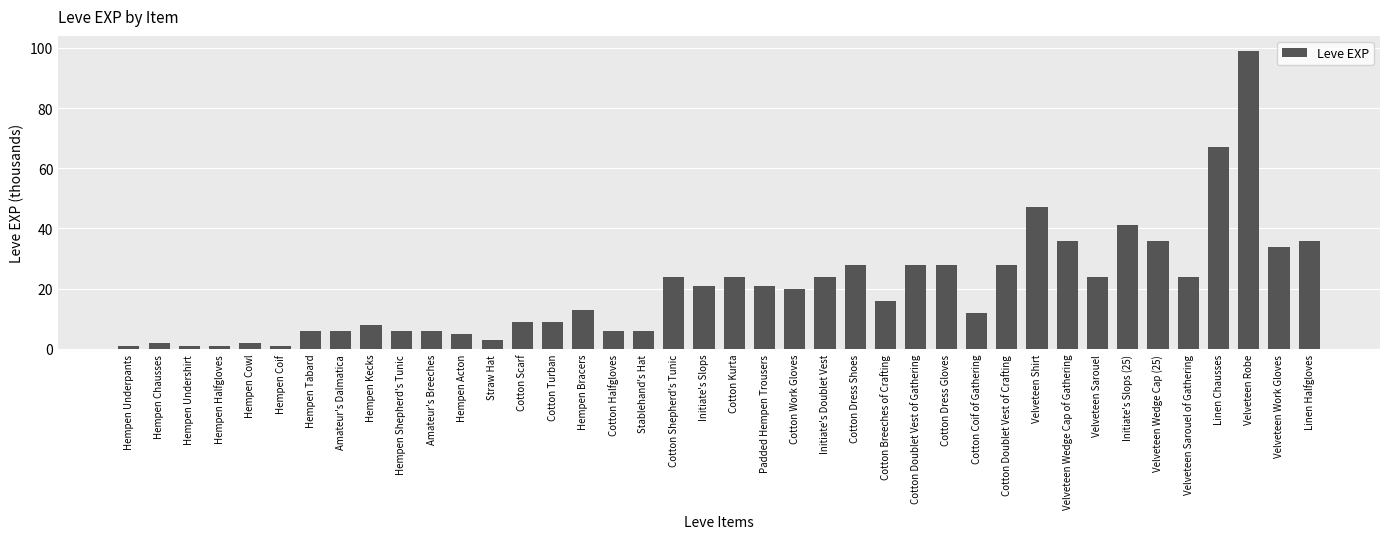

At which label does the data first exceed 20?

Cotton Shepherd's Tunic